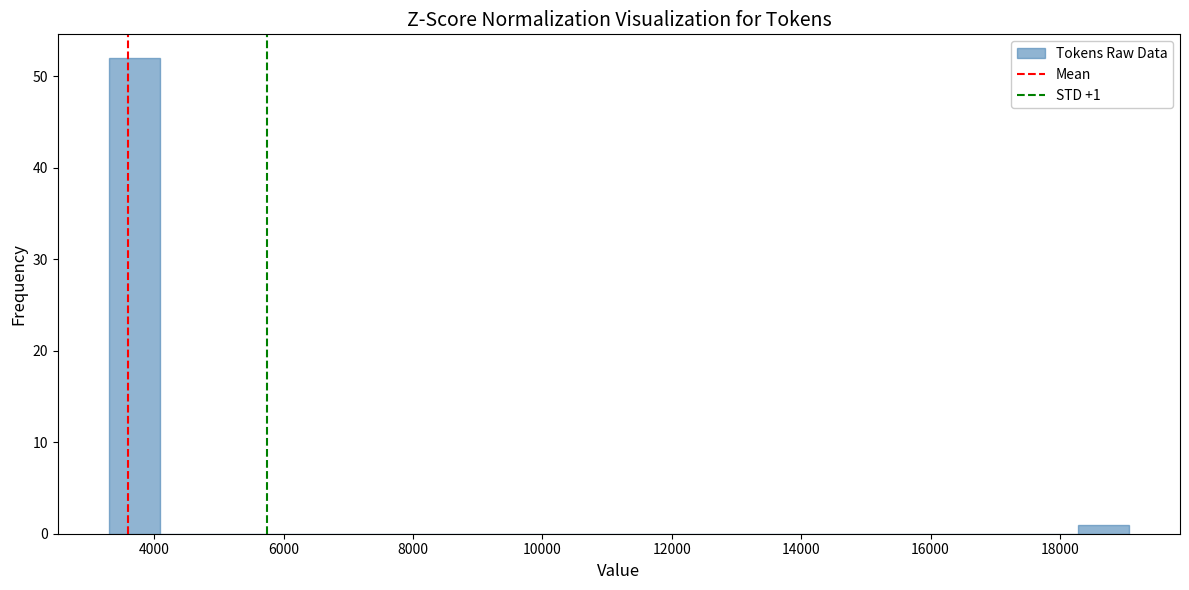

Read against the x-axis, roughly where is the centre of the tallest bar?

3600